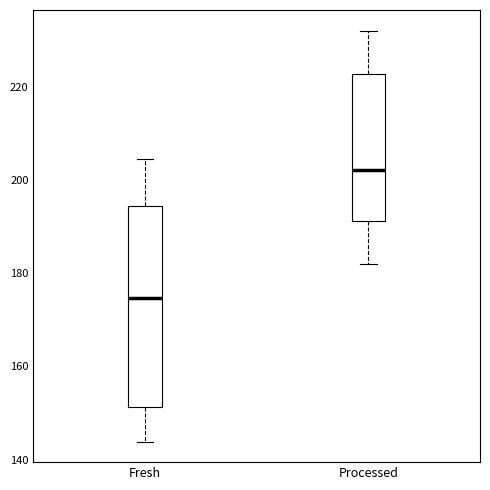

Reading left to right, transcribe this box plot: for each box, give where its median line is, the range the box spans, and where its two whiskers end, as read against the y-axis. The values are not printed on the chart, so give them approximately, as read against the axis.

Fresh: median 174, box 152 to 194, whiskers 144 to 204
Processed: median 202, box 192 to 222, whiskers 182 to 232